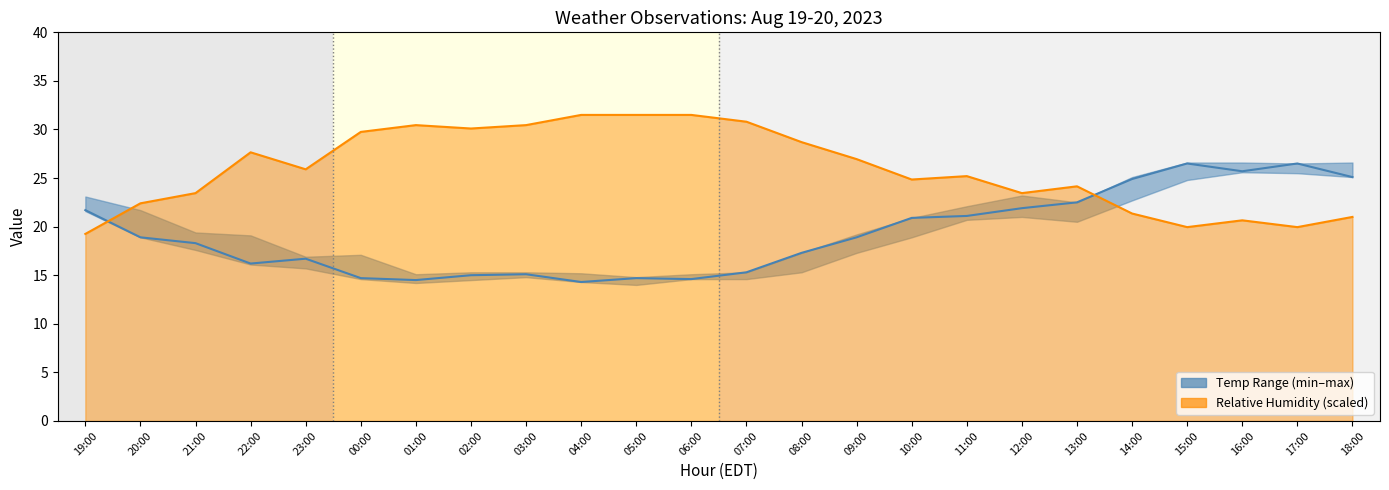

At 22:00, list the series in order from largest to smallest.

humidity_line, temperature_line